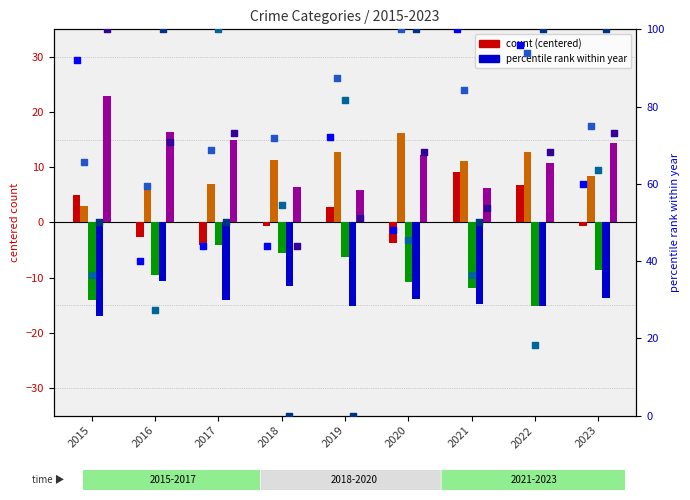

Is the value of Homicide at 2018 greater than the value of Aggravated Battery at 2022?

No